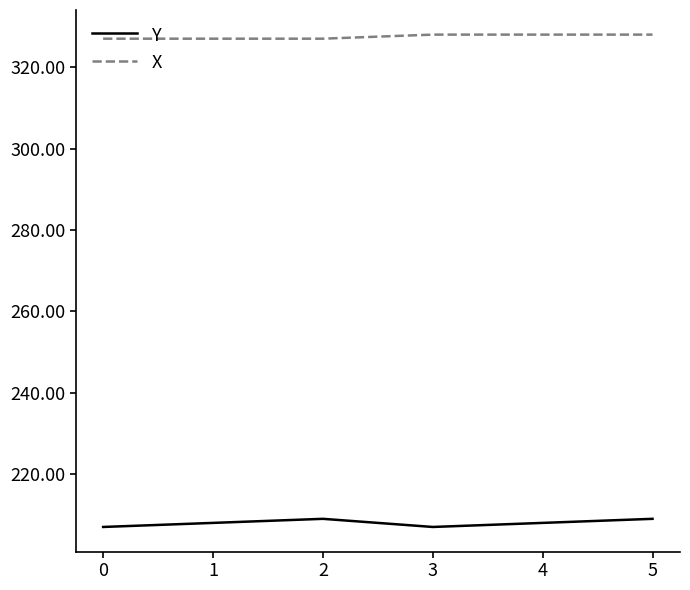

True or false: Y and X cross at least once.

False